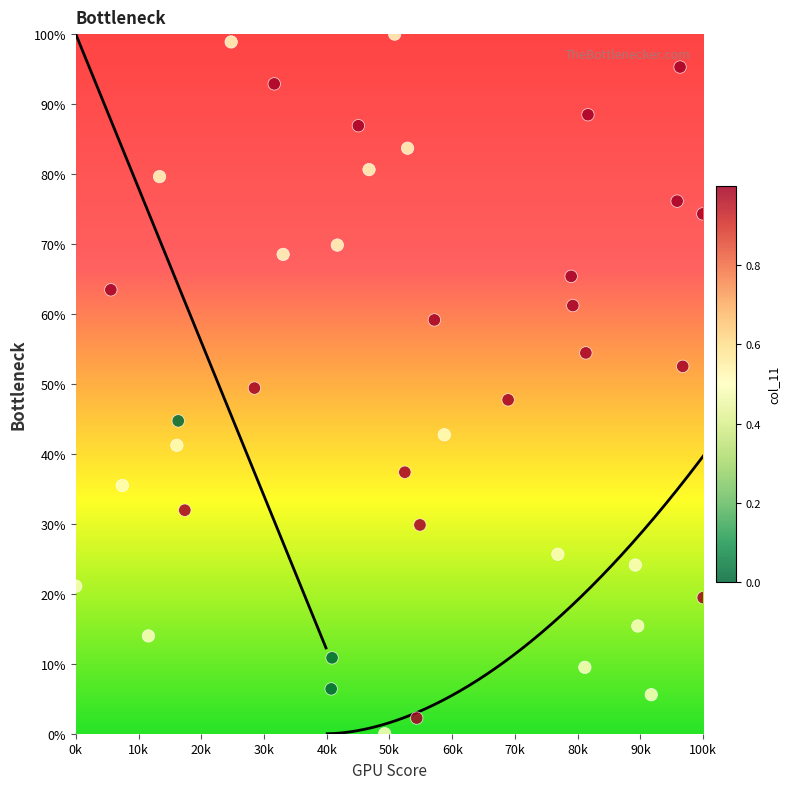

What is the range of X values (max minus min)?

100.0